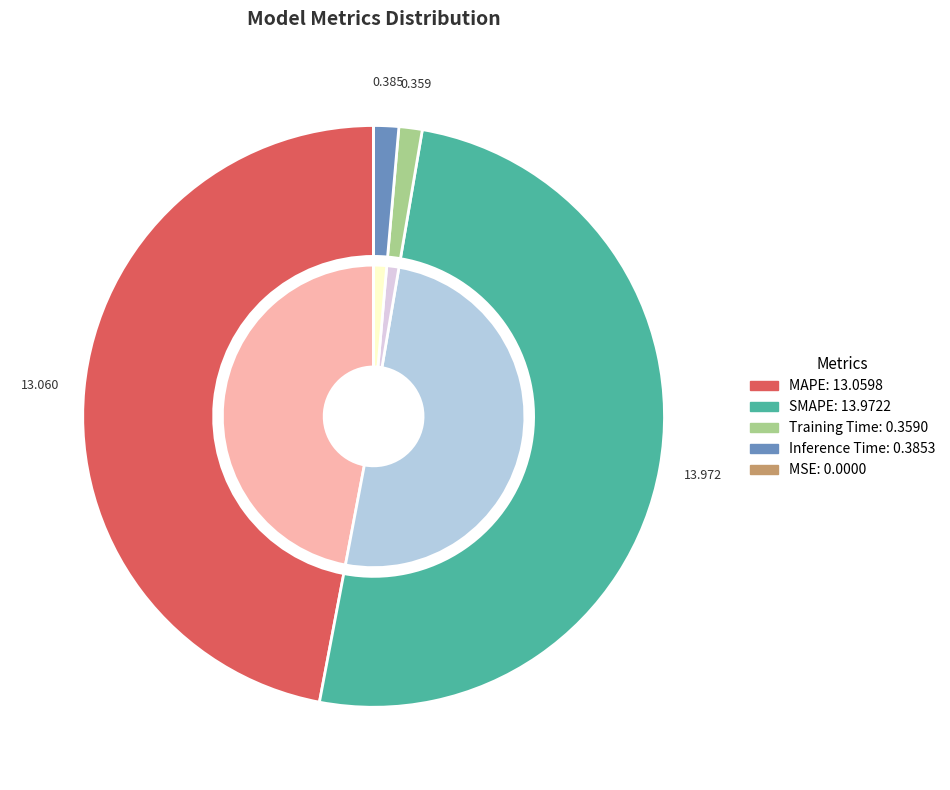

The Inference Time slice represents 16% of the pie. True or false?

False